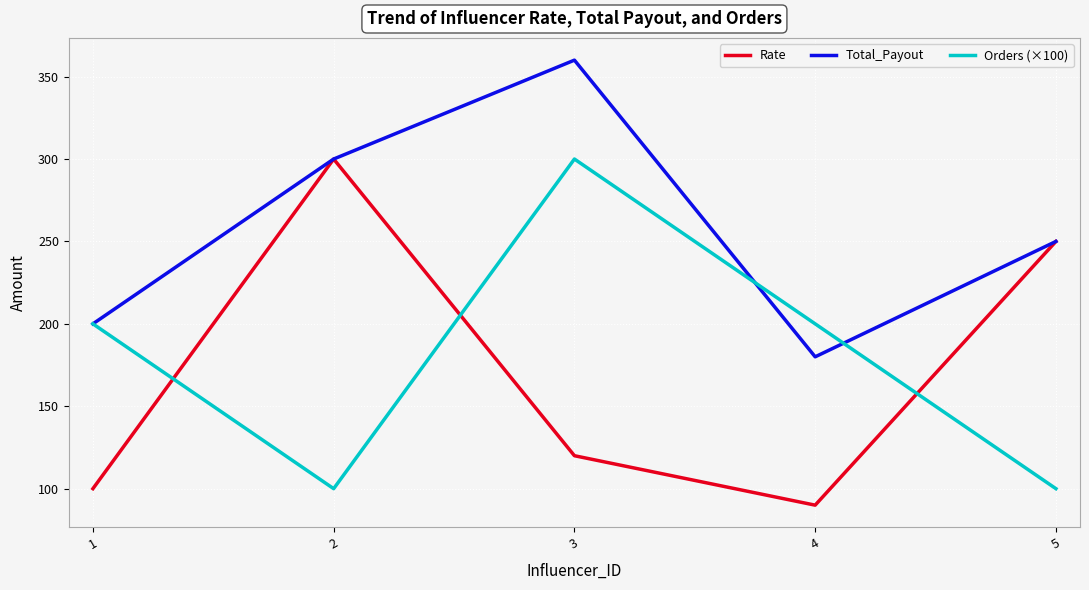

Reading right to left, what are all the values shown in this chart?

Rate: 250	90	120	300	100
Total_Payout: 250	180	360	300	200
Orders (×100): 100	200	300	100	200